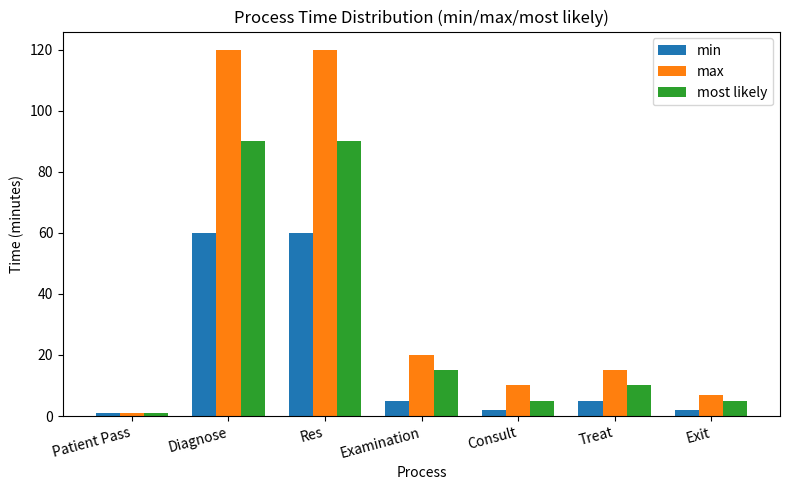

Is it true that most likely equals 90 at Diagnose?

True